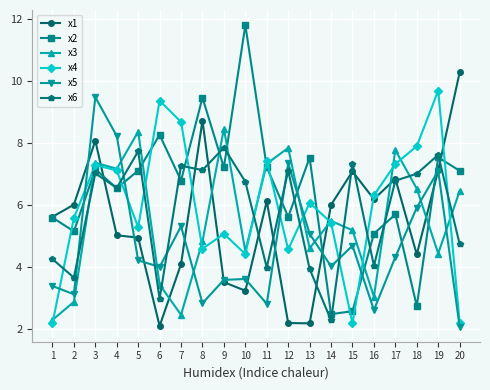

How many distinct data groups are displayed?

6